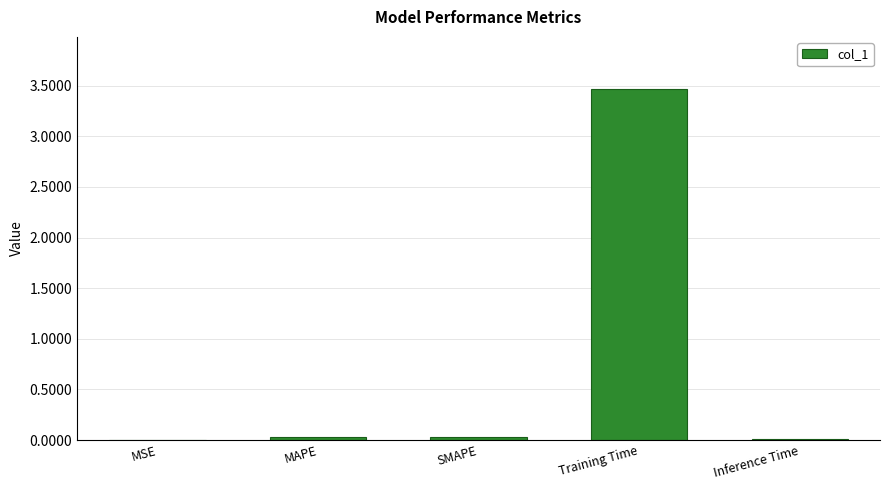

Which label corresponds to the largest value in the chart?

Training Time